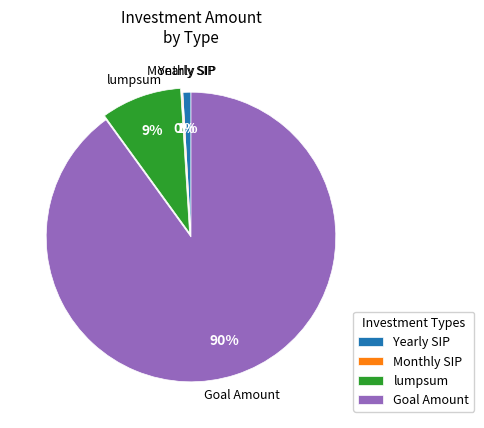

To the nearest percent, what percentage of the pie is Goal Amount?

90%